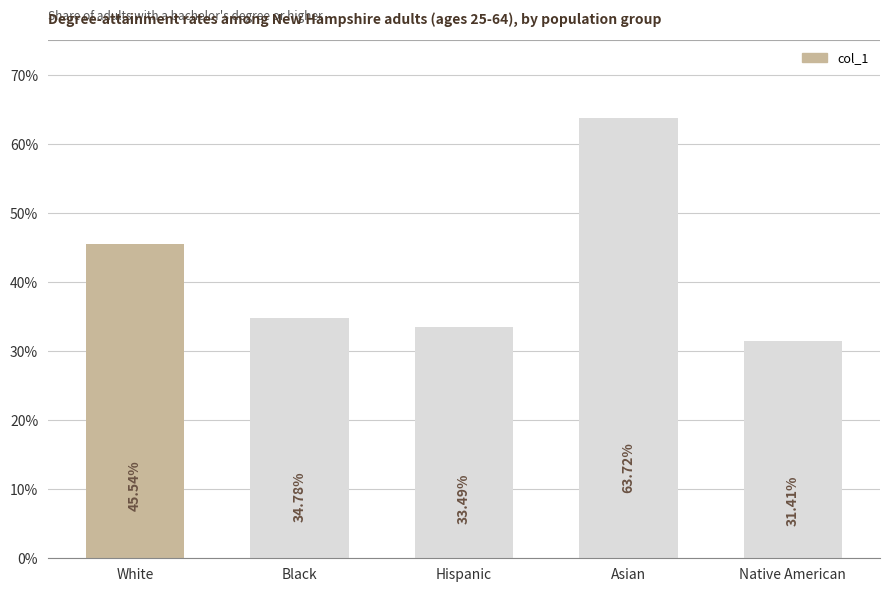

Does the chart contain any negative values?

No